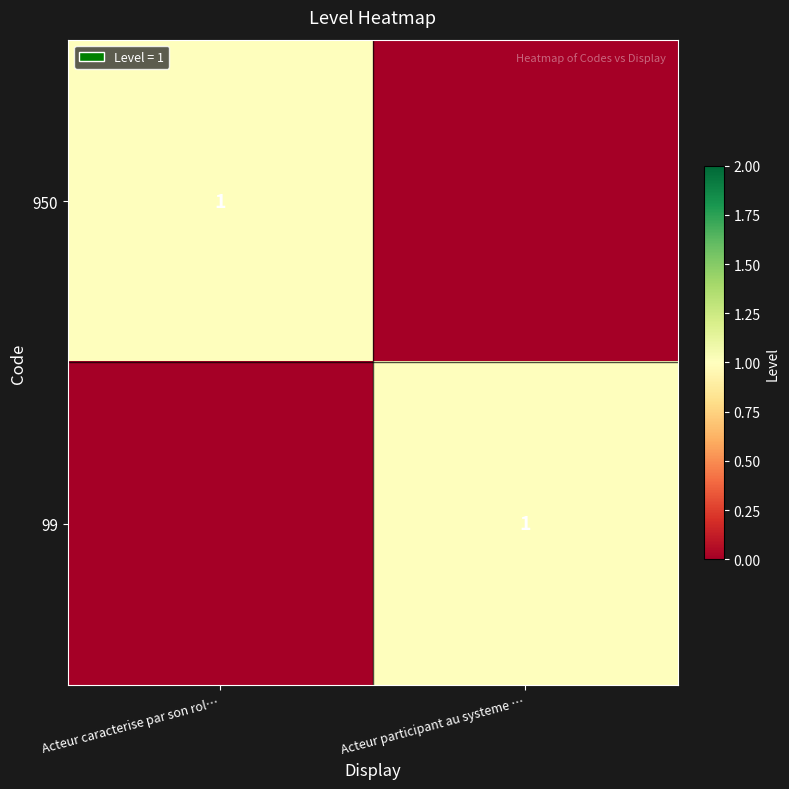

Count the 950 values in the range 0 to 1.

2